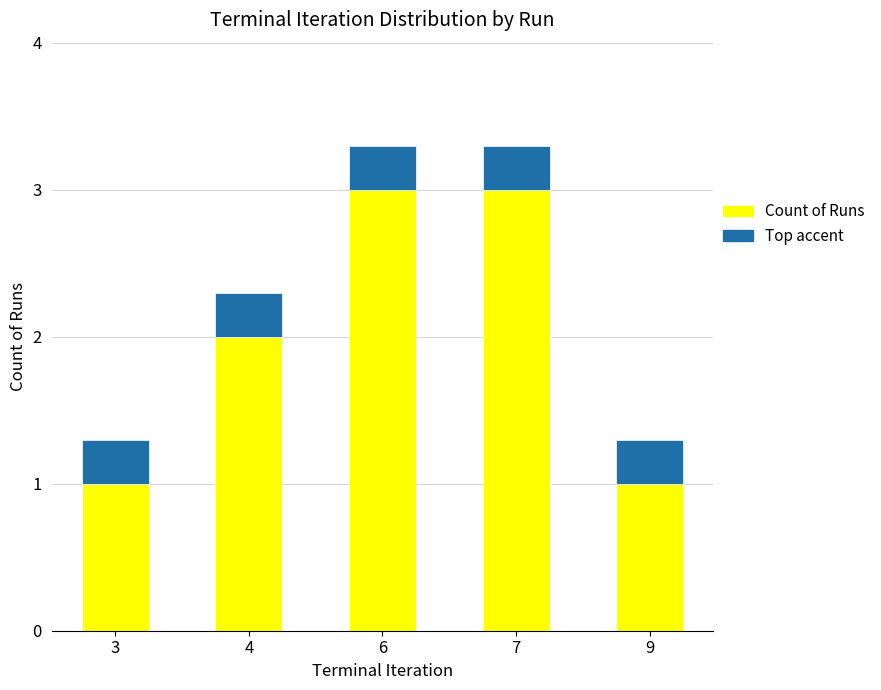

The value at 7 is 3. True or false?

True